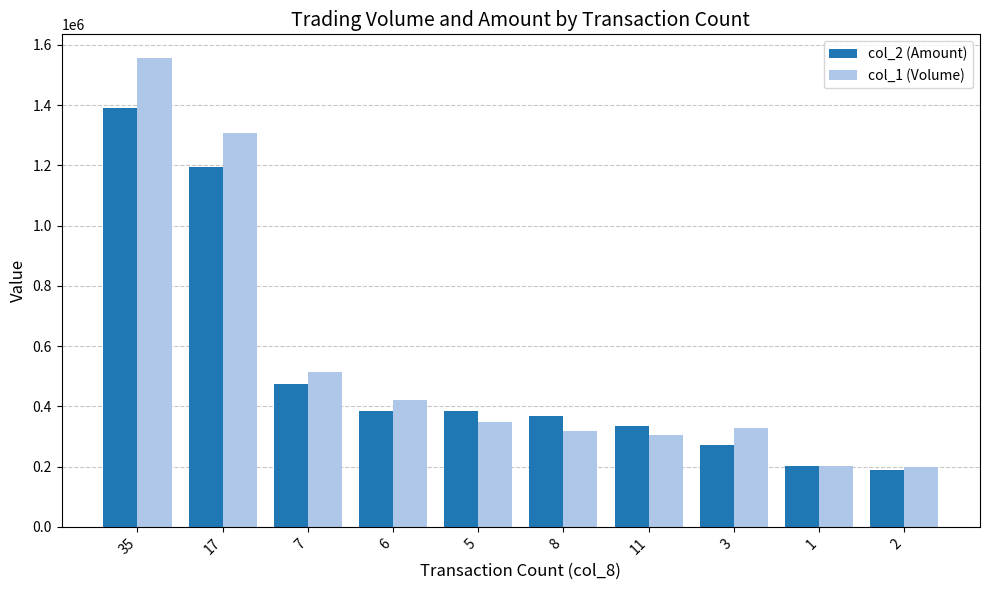

Between 35 and 6, which series saw the biggest shift?

col_1 (Volume)